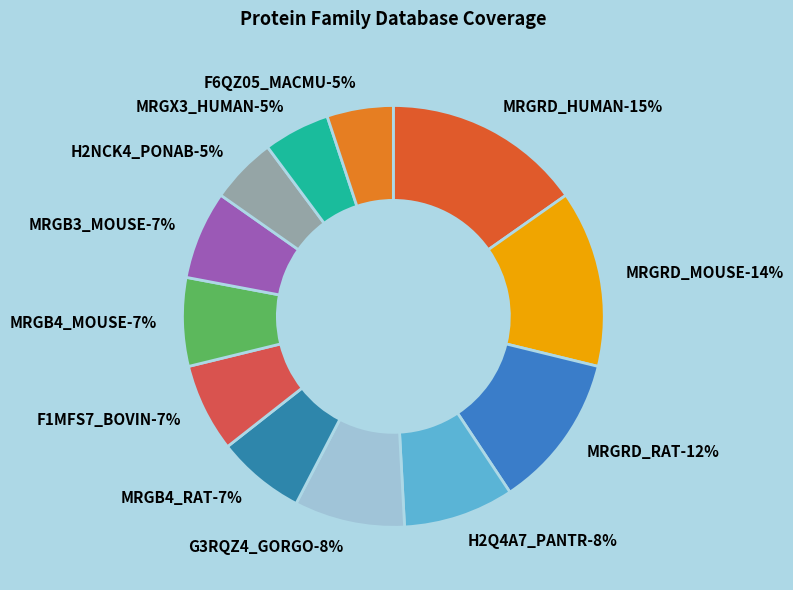

Is the sum of MRGRD_HUMAN and MRGX3_HUMAN greater than half?

No